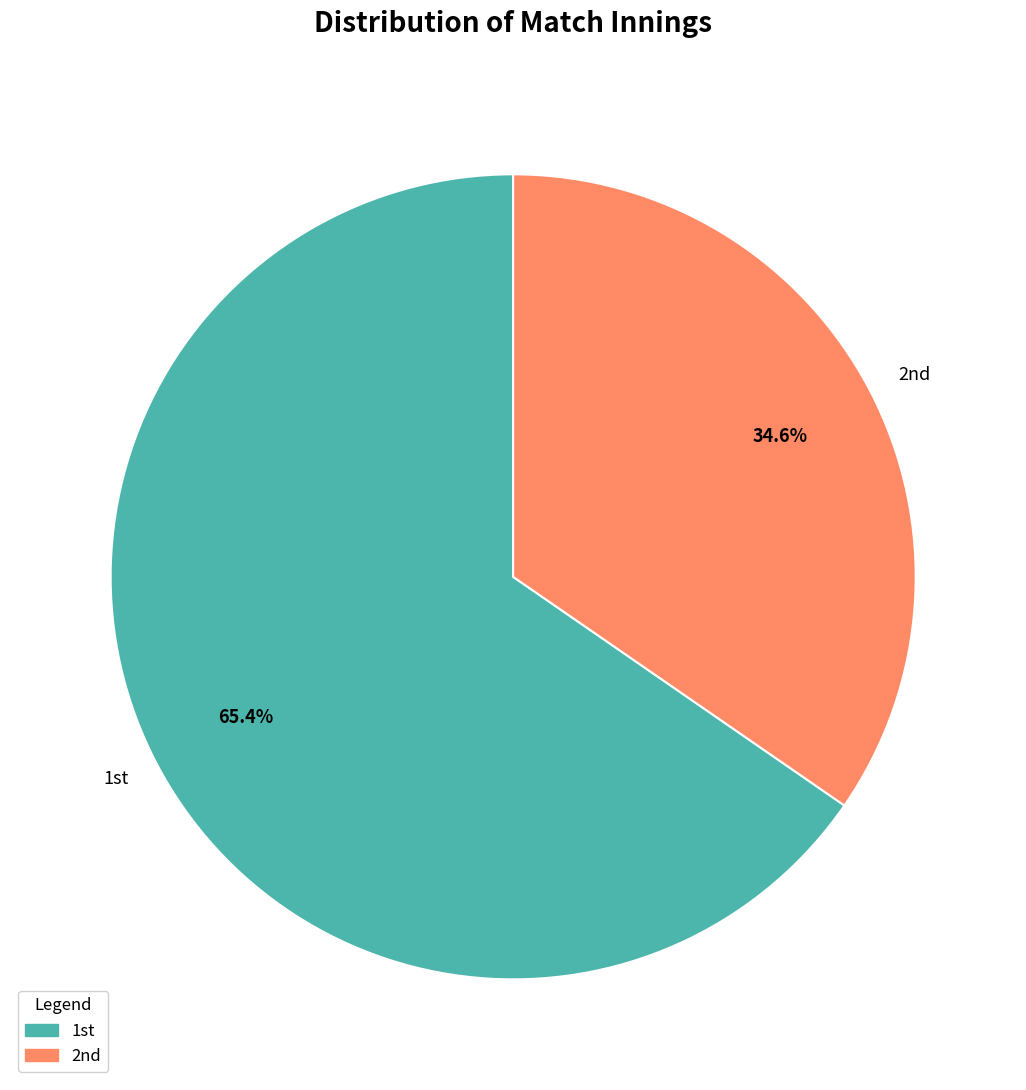

Rank the categories by value from highest to lowest.

1st, 2nd